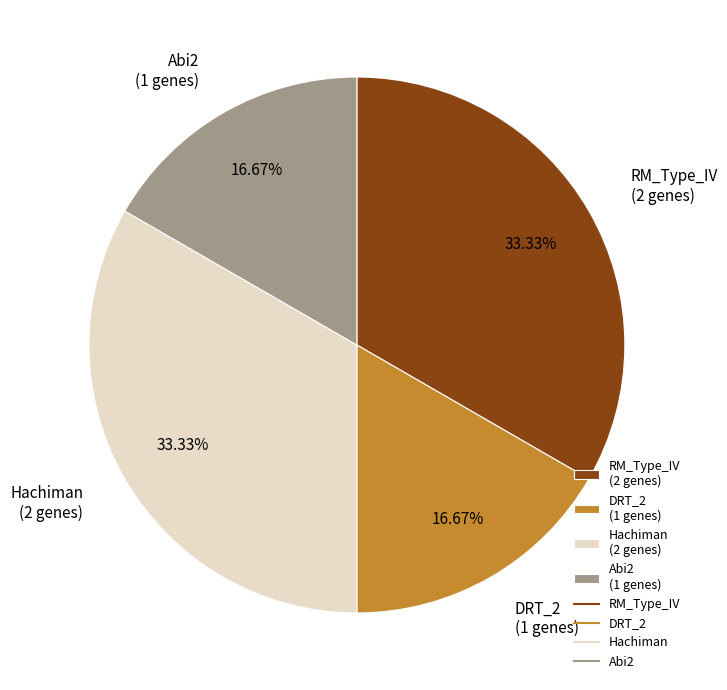

What percentage is the Abi2 slice, to the nearest percent?

17%